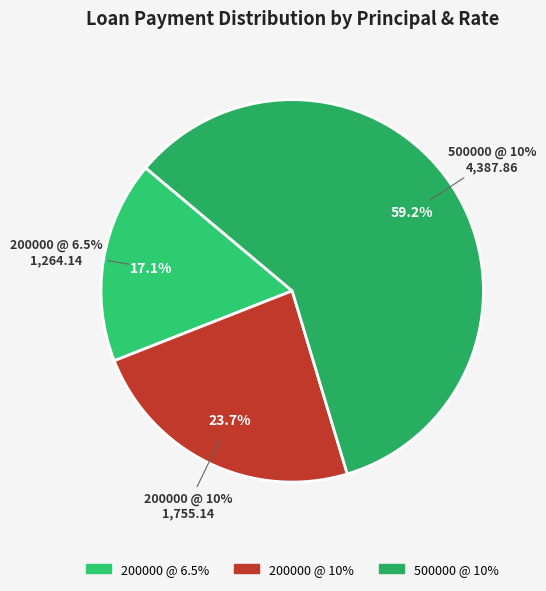

What percentage is the 200000 @ 6.5% slice, to the nearest percent?

17%